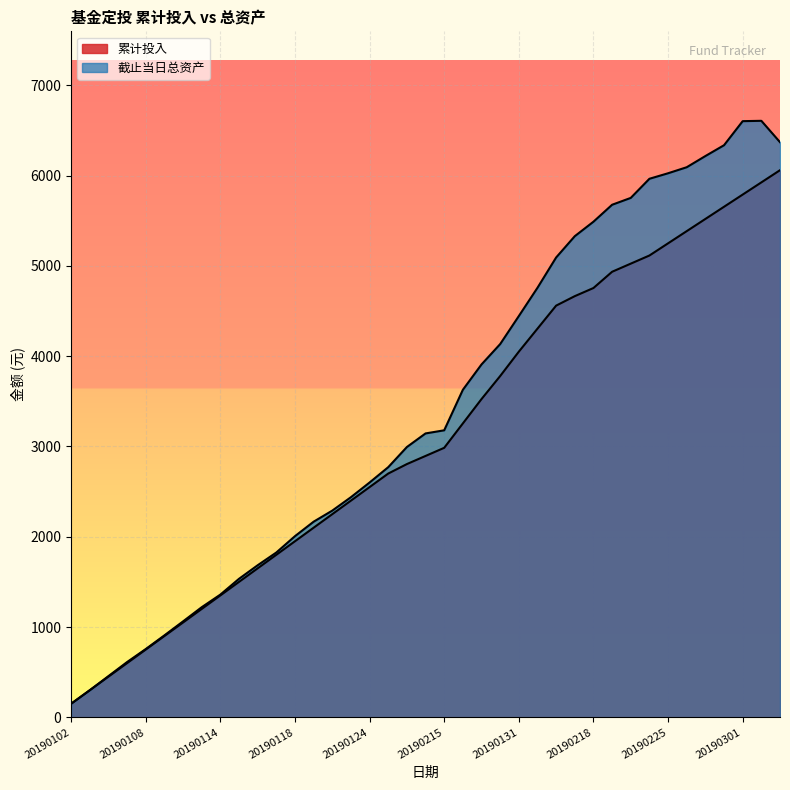

Is the value of 累计投入 at 20190111 greater than the value of 截止当日总资产 at 20190226?

No